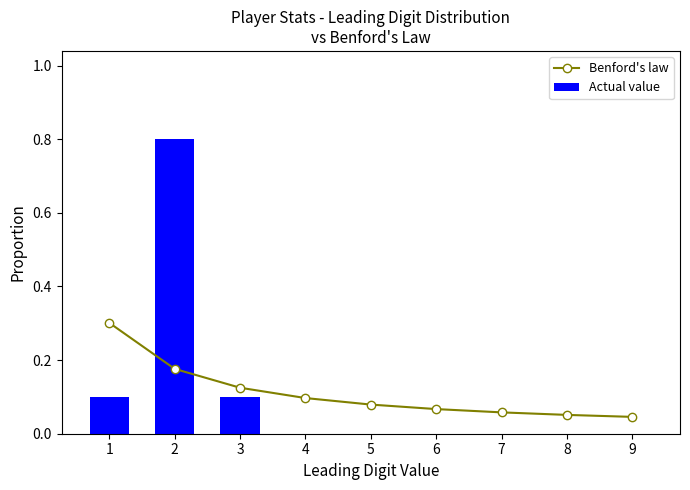

What are all the series names shown in the legend?

Benford's law, Actual value